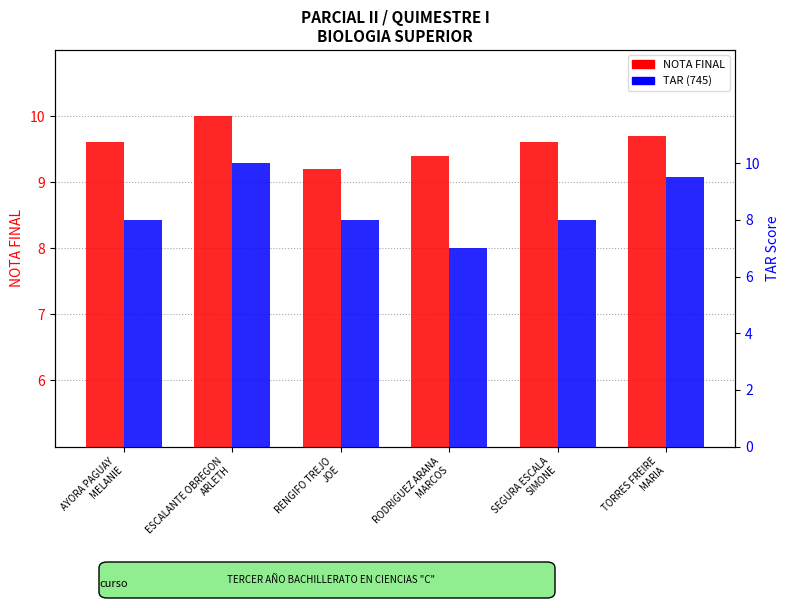

At AYORA PAGUAY
MELANIE, list the series in order from largest to smallest.

NOTA FINAL, TAR (745)